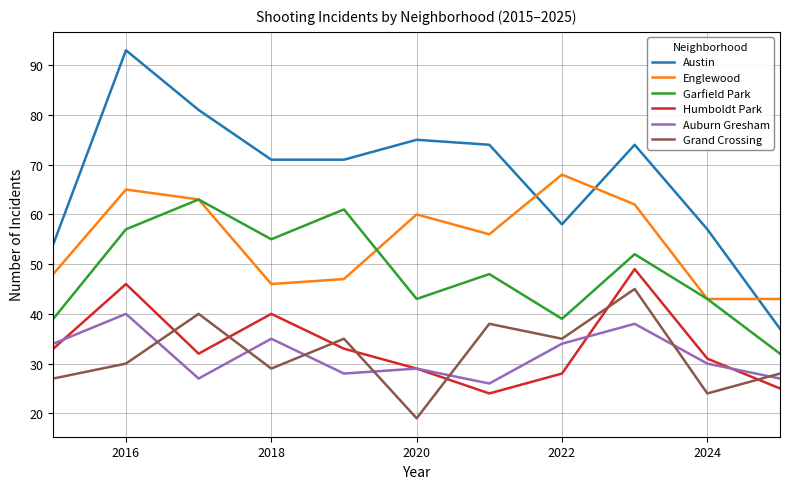

Reading left to right, list all the values displayed in this chart.

Austin: 54	93	81	71	71	75	74	58	74	57	37
Englewood: 48	65	63	46	47	60	56	68	62	43	43
Garfield Park: 39	57	63	55	61	43	48	39	52	43	32
Humboldt Park: 33	46	32	40	33	29	24	28	49	31	25
Auburn Gresham: 34	40	27	35	28	29	26	34	38	30	27
Grand Crossing: 27	30	40	29	35	19	38	35	45	24	28